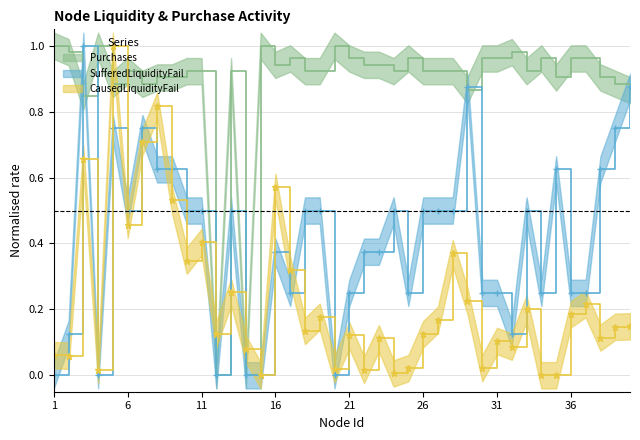

How many values in SufferedLiquidityFail are above zero?

34